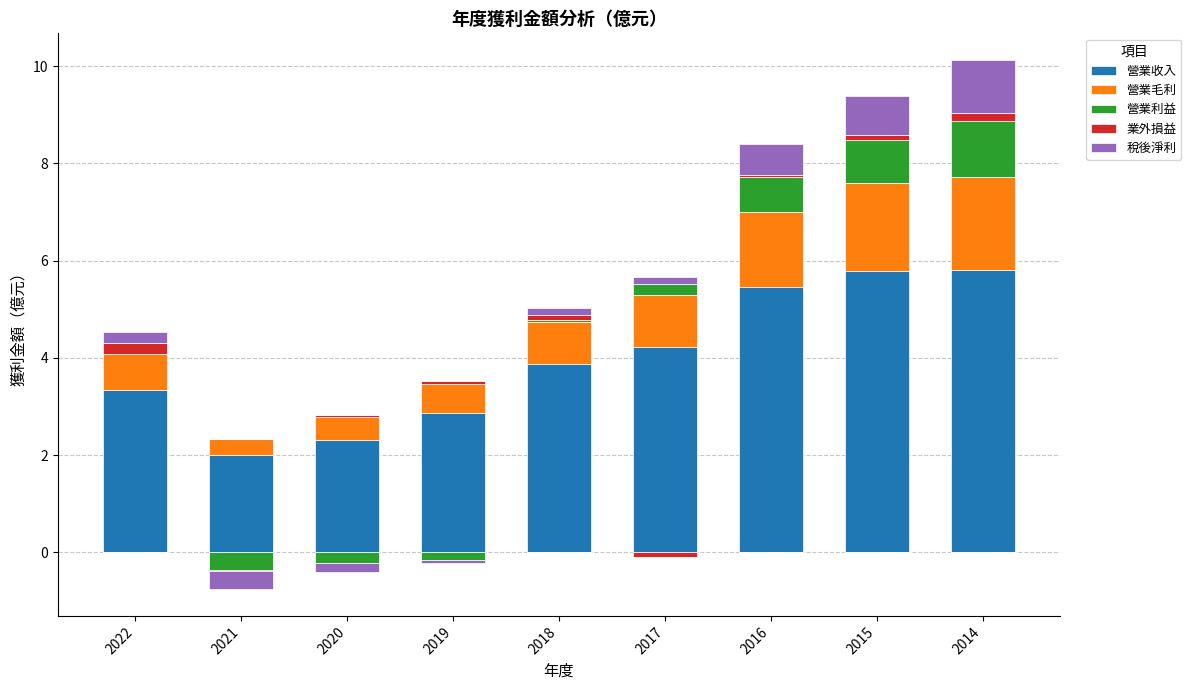

At how many categories does at least one series exceed 5?

3